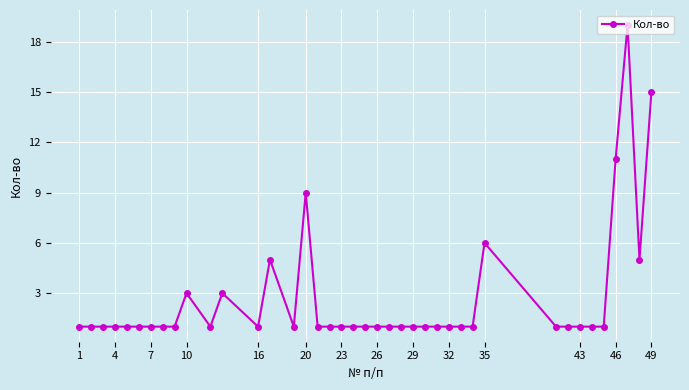

What is the difference between the second highest and minimum values?

14